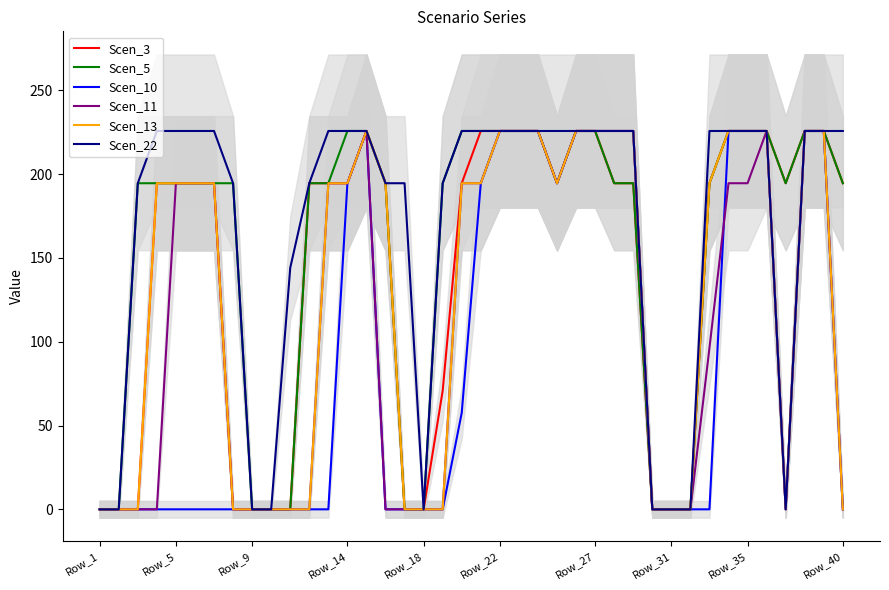

Which series has the largest total across all categories?

Scen_22